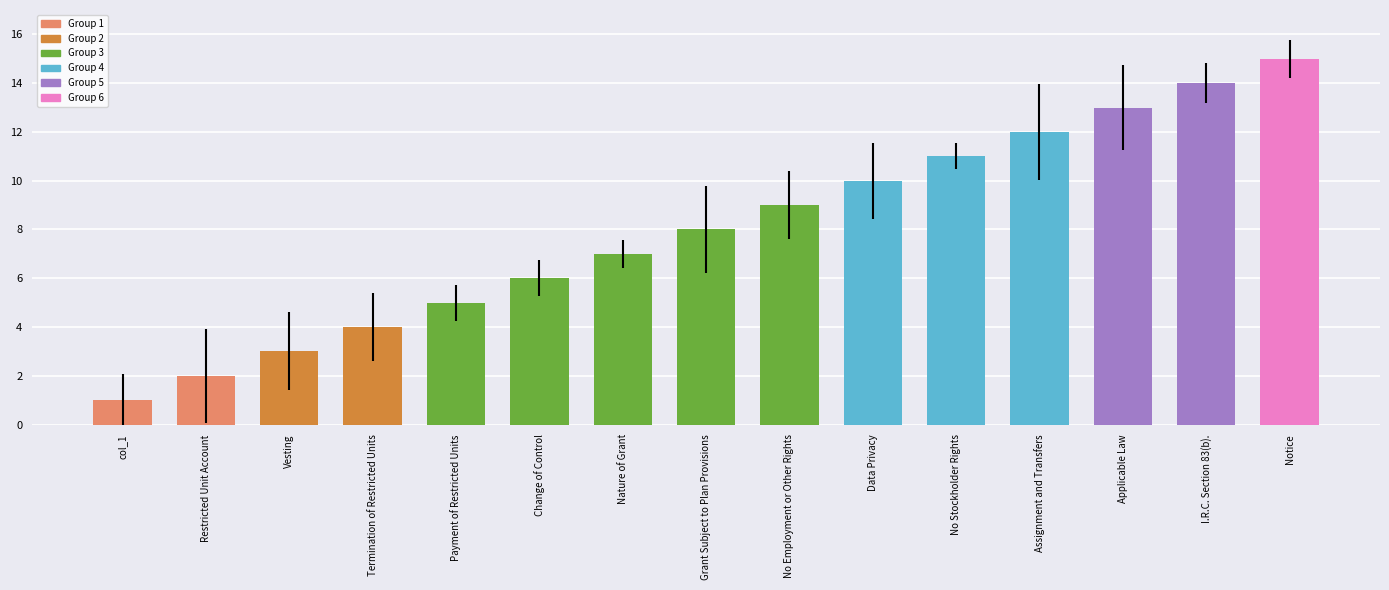

True or false: the data shows 9 at No Employment or Other Rights.

True